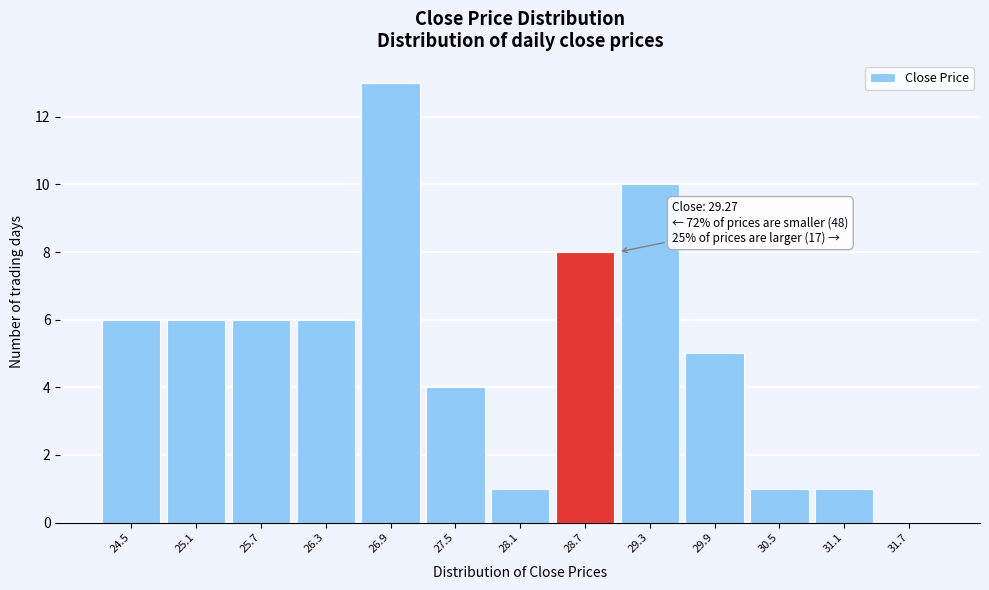

Reading left to right, list all the values displayed in this chart.

24.5=6	25.1=6	25.7=6	26.3=6	26.9=13	27.5=4	28.1=1	28.7=8	29.3=10	29.9=5	30.5=1	31.1=1	31.7=0